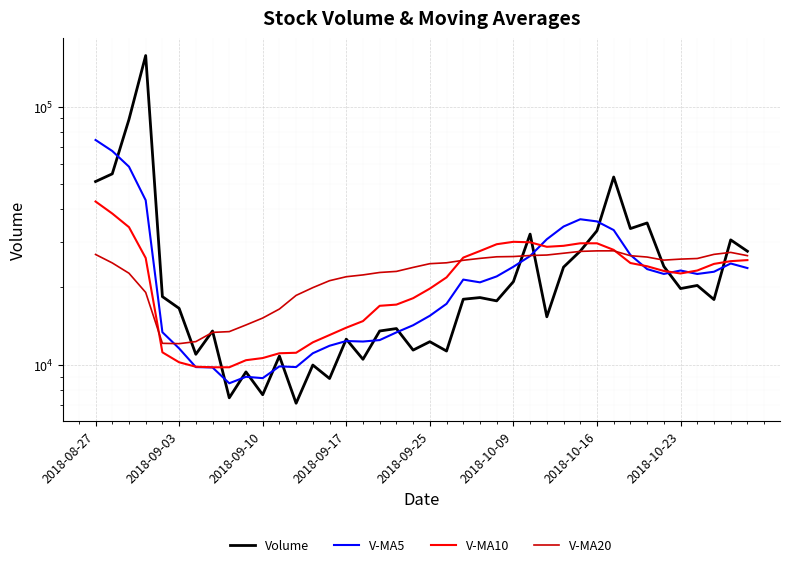

Which series has the largest range (max minus min)?

Volume